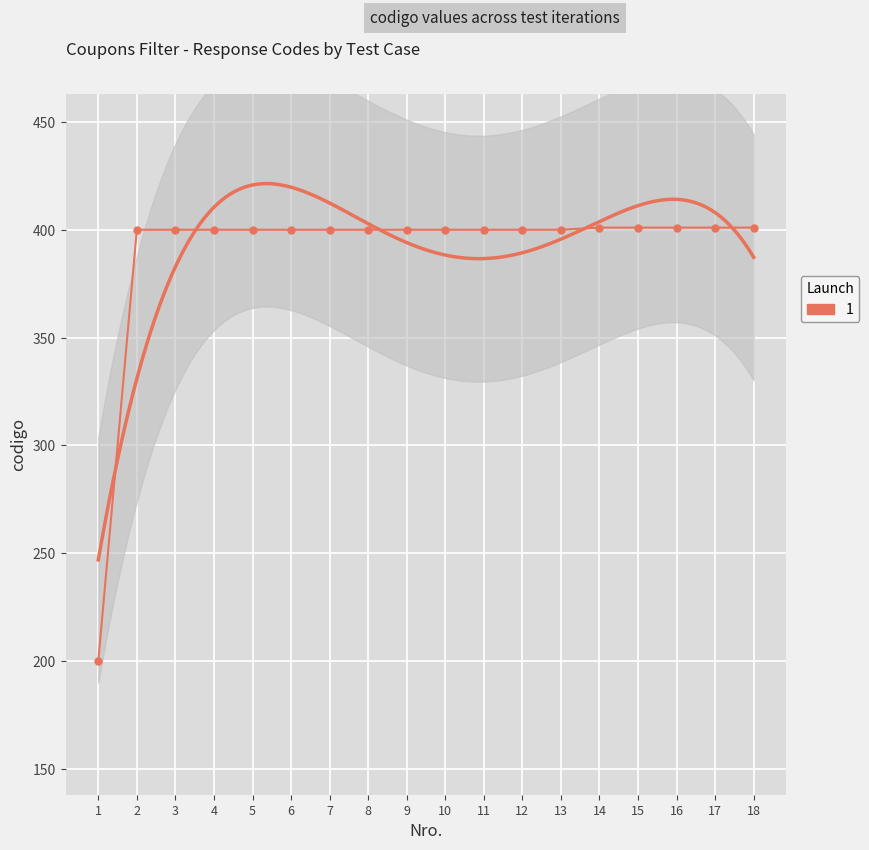

What is the sum of all values?

7005